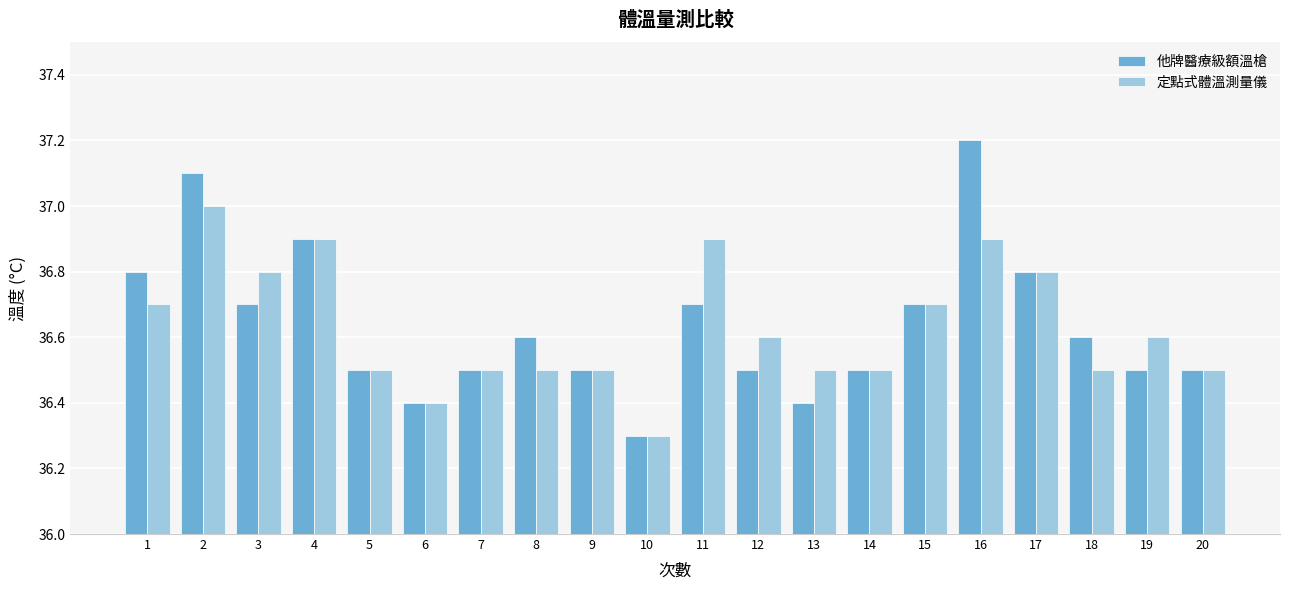

What is the greatest value displayed?

37.2